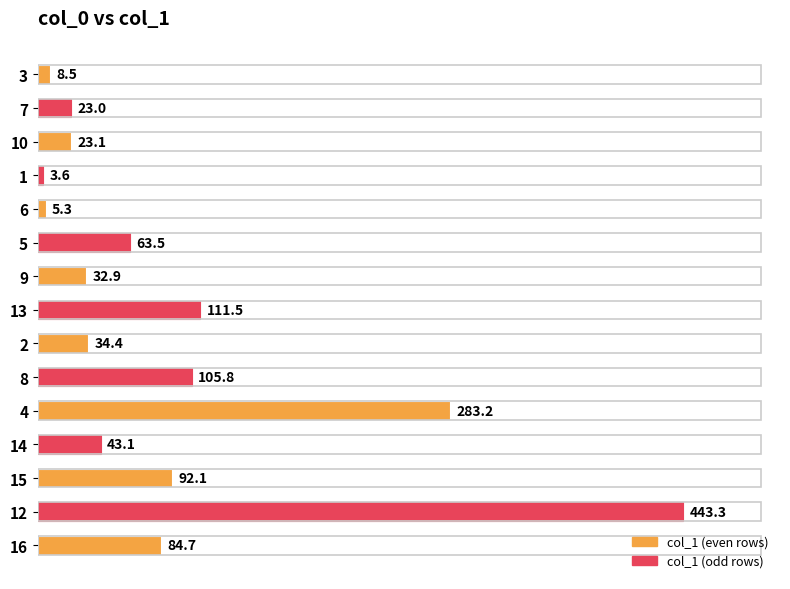

The chart shows a value of 9.8 at 2. True or false?

False